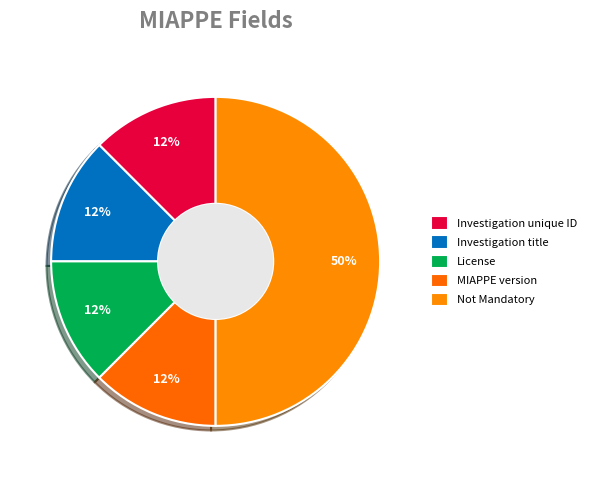

Count the number of slices in the pie.

5